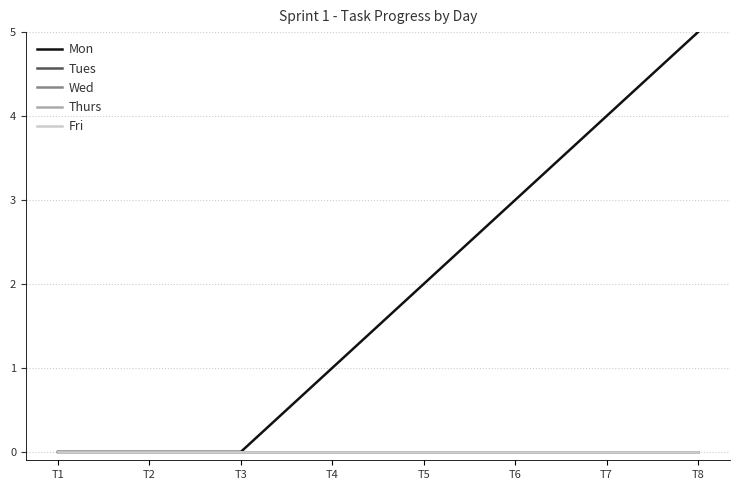

Does the chart have visible grid lines?

Yes